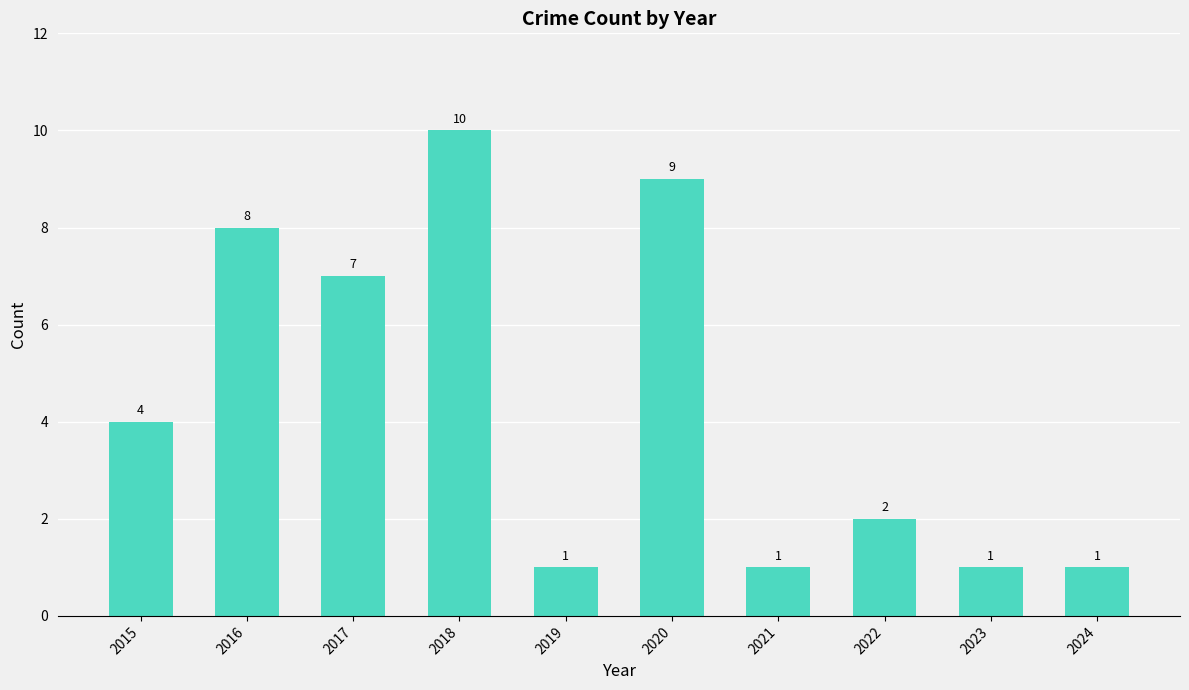

Where is the data nearest to the value 5?

2015